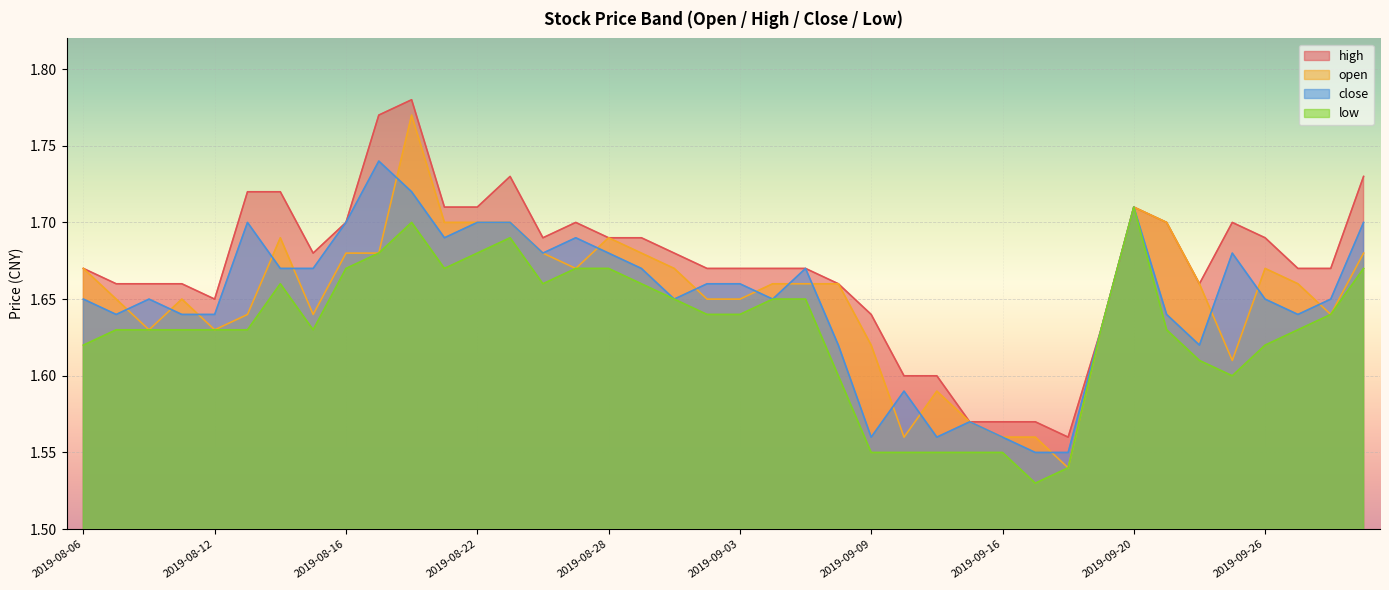

Is the value of open at 2019-09-18 greater than the value of close at 2019-08-19?

No